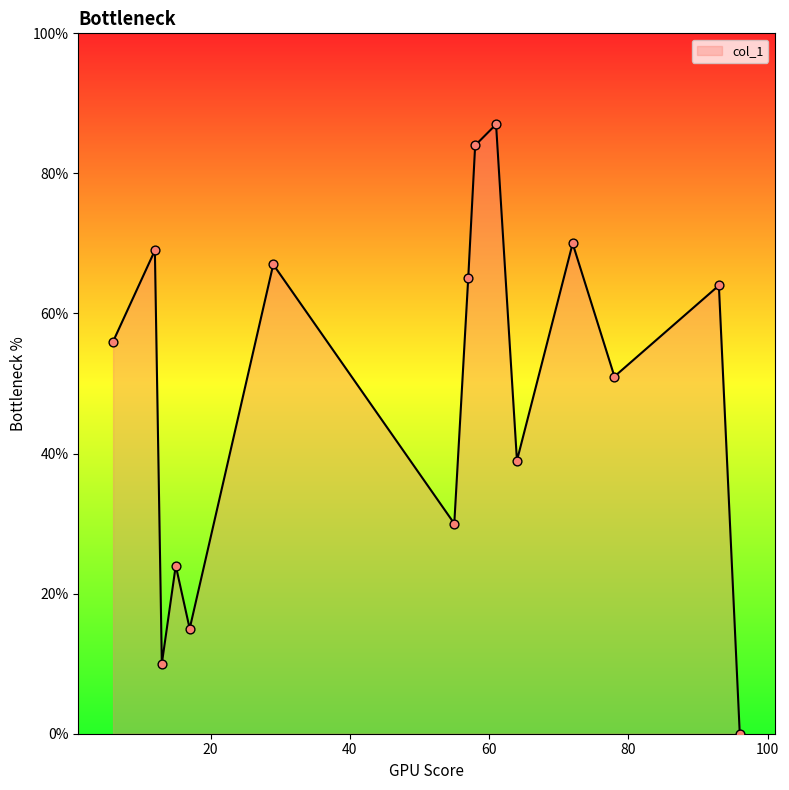

What is the difference between the maximum and minimum values?

87